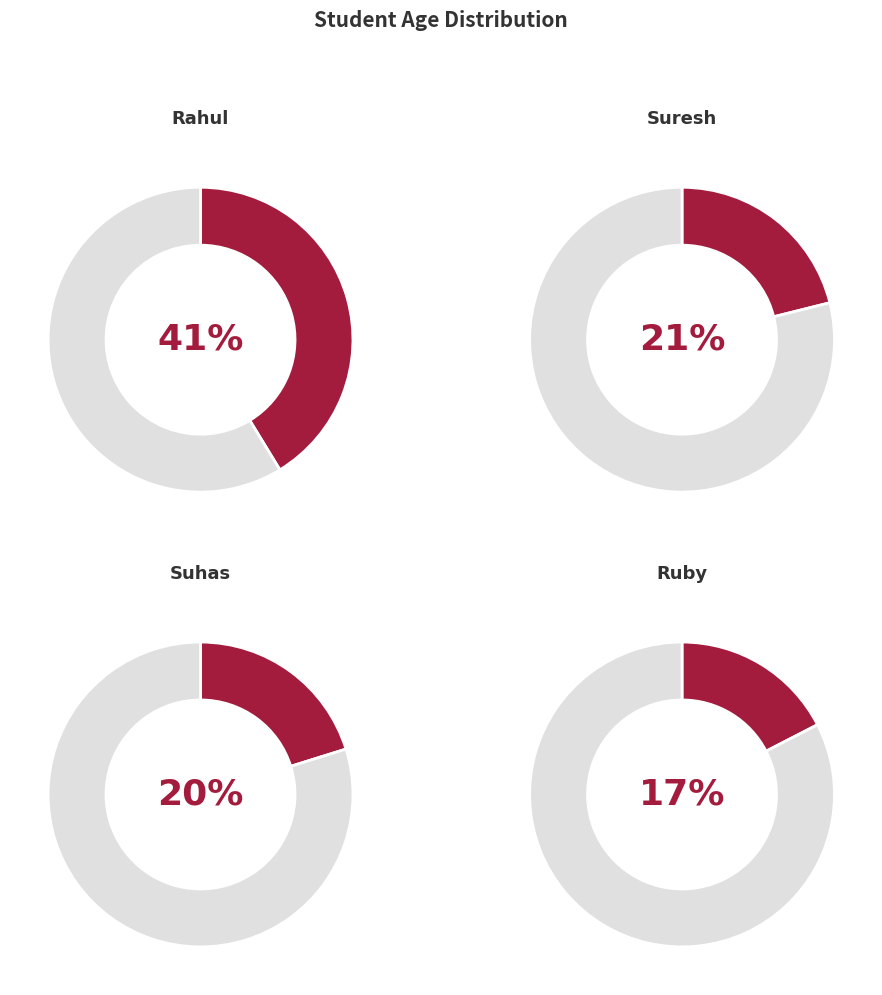

The suhas slice represents 34% of the pie. True or false?

False